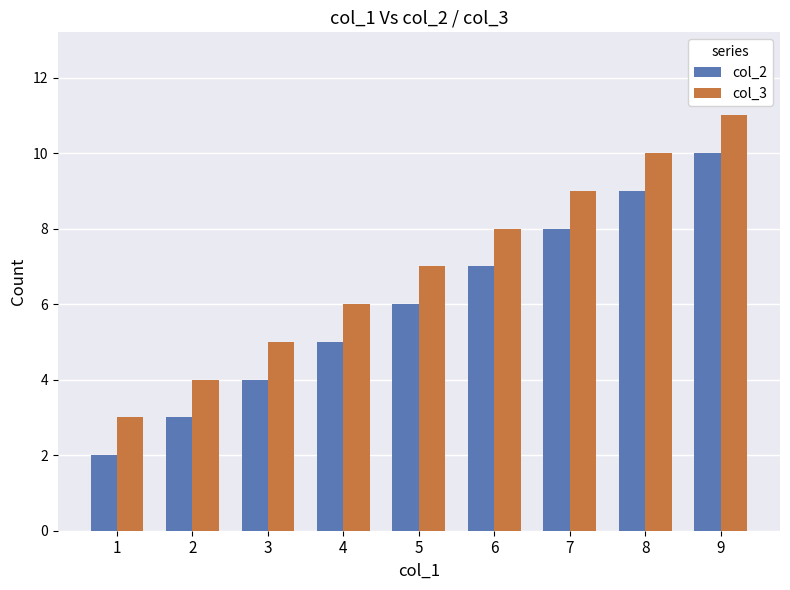

Rank the categories by col_2 value from lowest to highest.

1, 2, 3, 4, 5, 6, 7, 8, 9